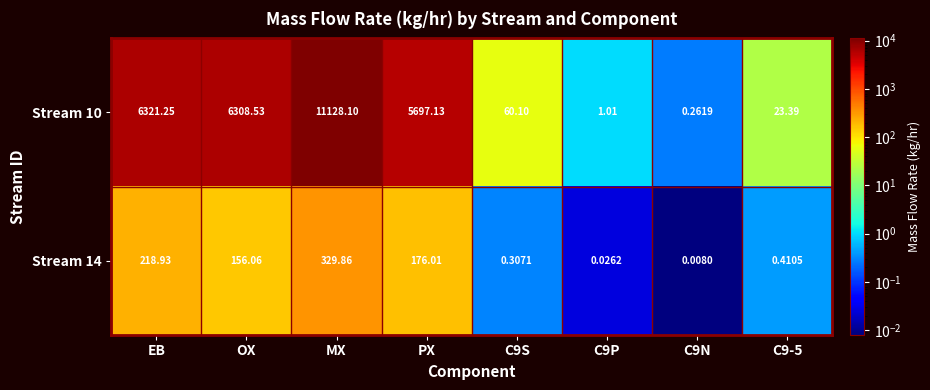

Between PX and C9P, which series saw the biggest shift?

Stream 10